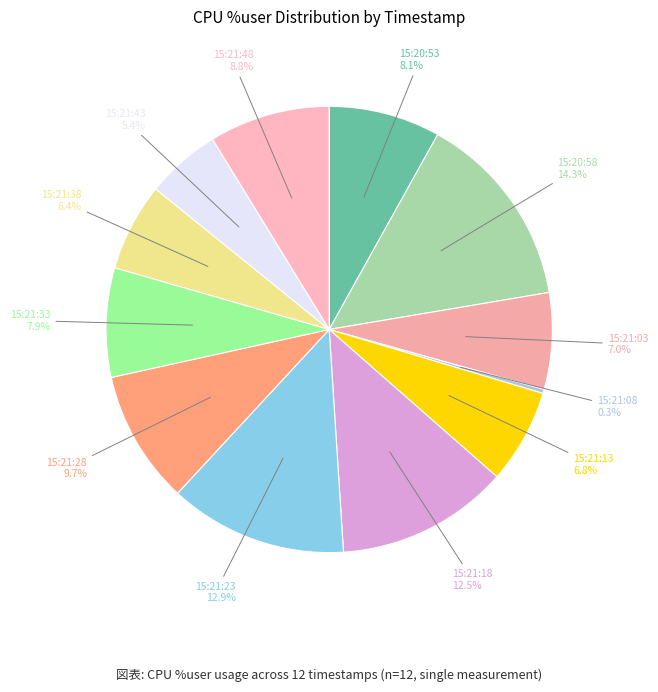

To the nearest percent, what is the difference between the largest and smallest slice percentages?

14%